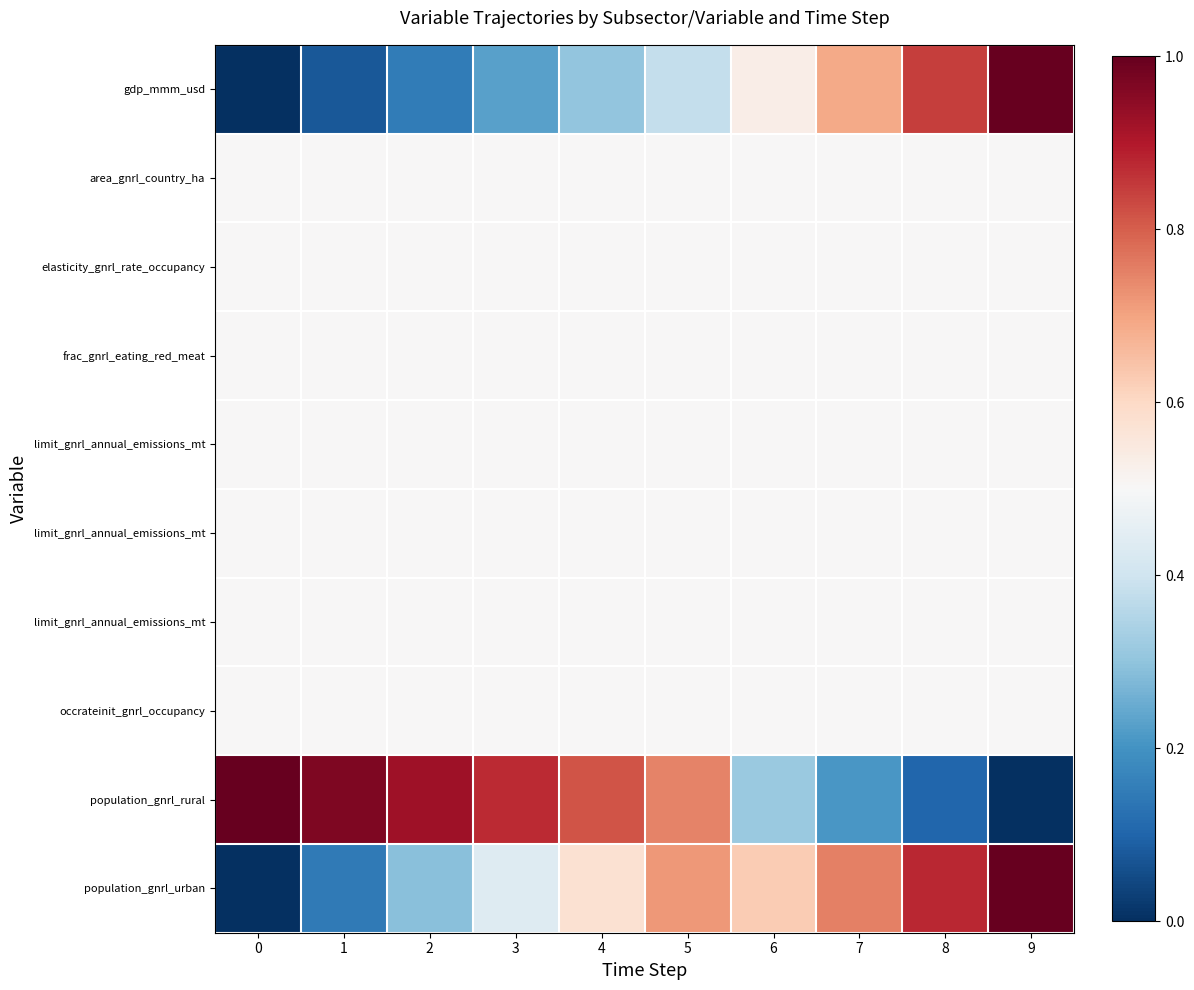

Count the number of categories in the chart.

10